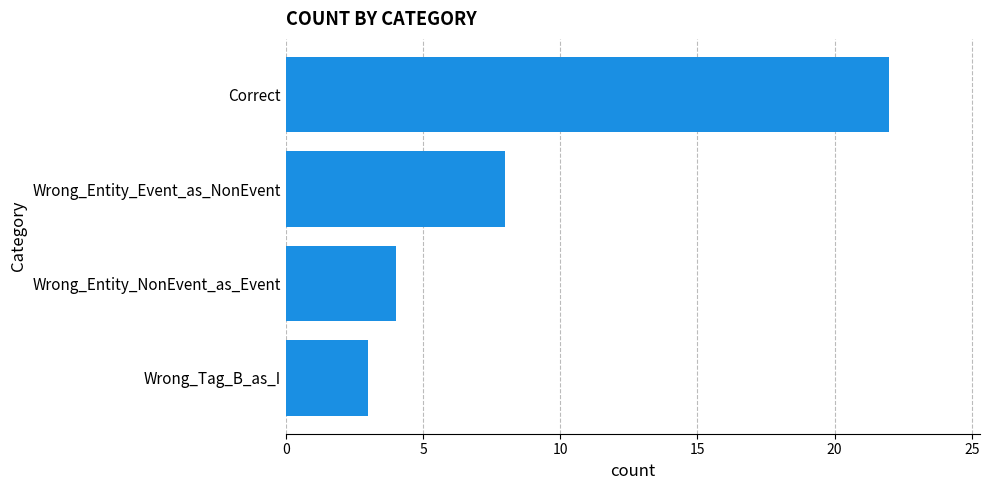

At which label is the value closest to 12?

Wrong_Entity_Event_as_NonEvent